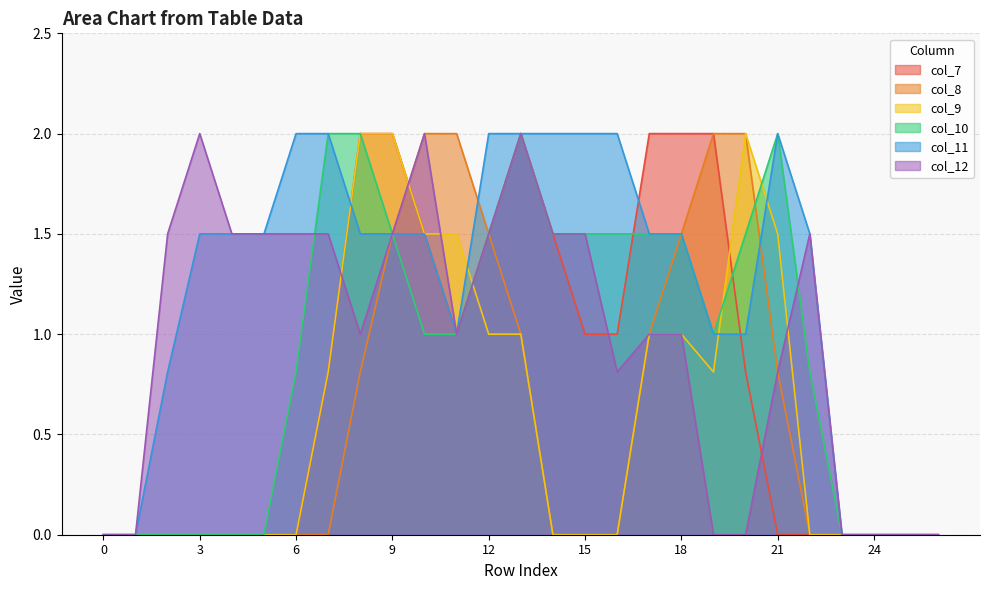

How many series are shown in this chart?

6